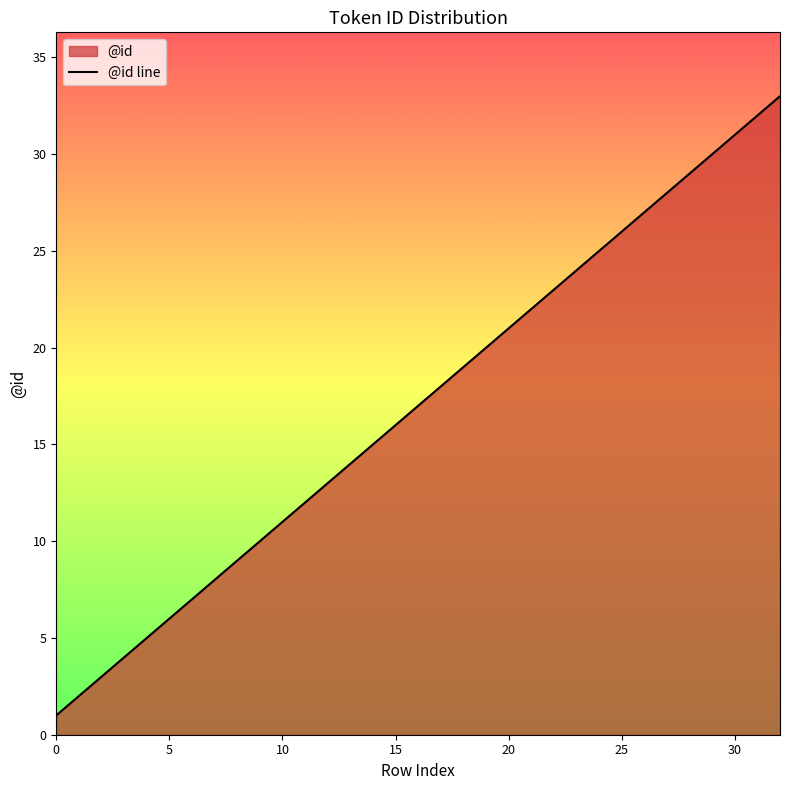

True or false: there are more than 1 points higher than both neighbors.

False